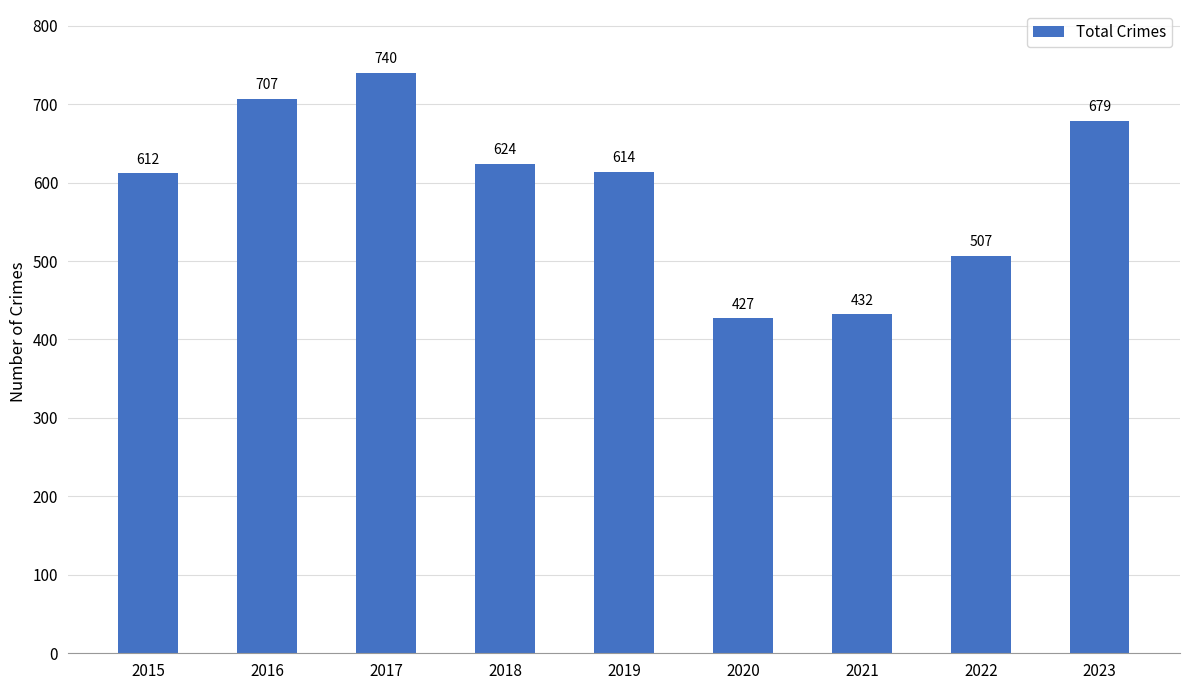

Which has a higher value, 2020 or 2018?

2018